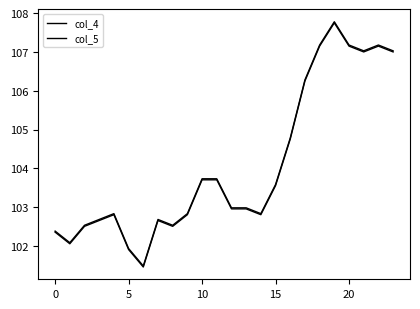

How many lines are shown in the chart?

2